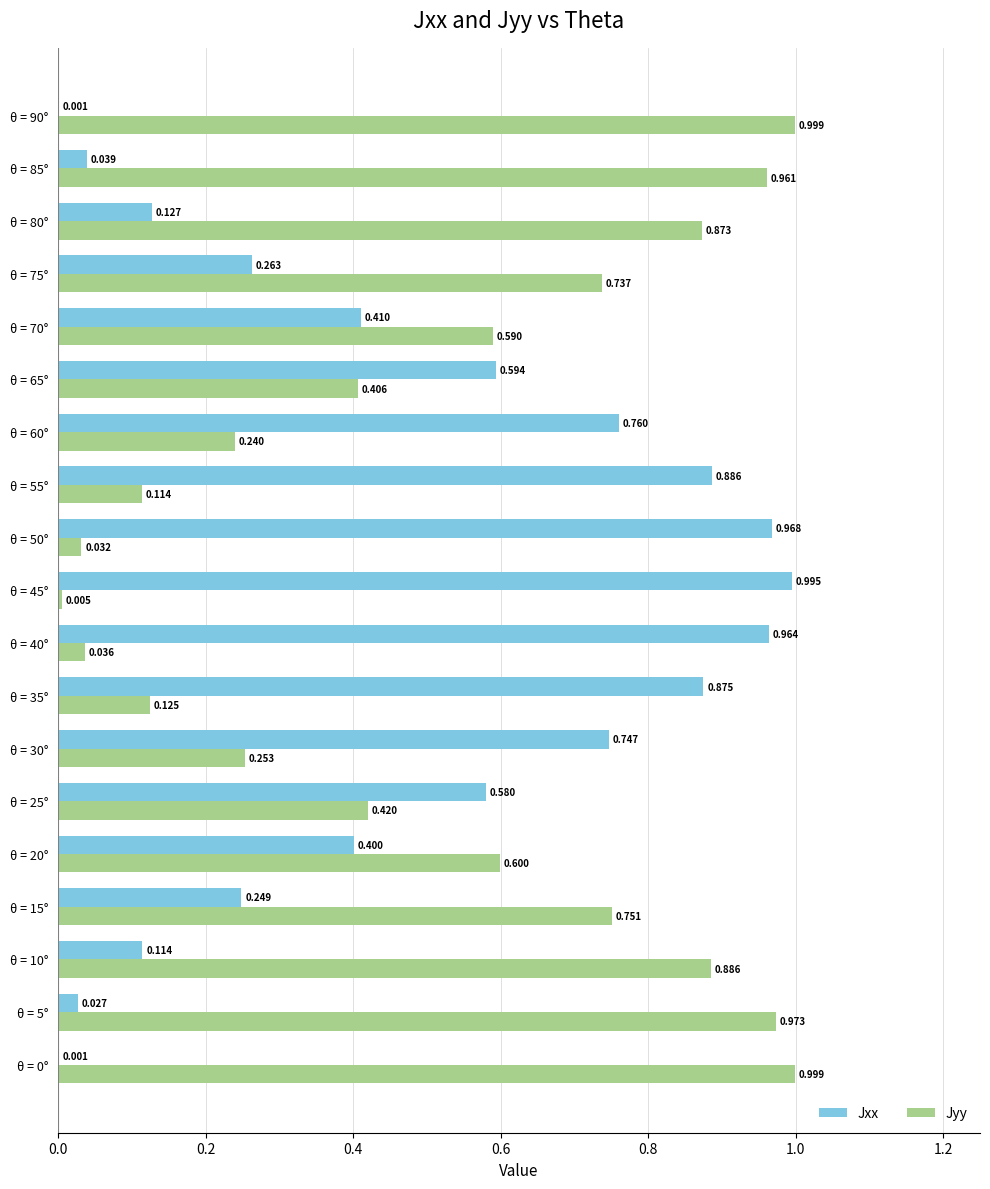

What is the average value of the Jyy series?

0.5